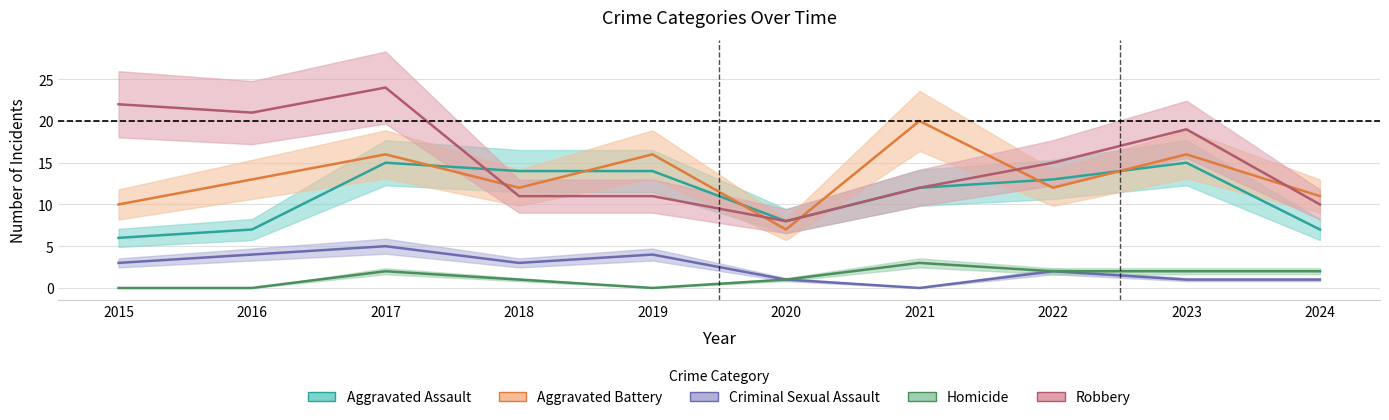

At which label is Aggravated Battery closest to 13?

2016